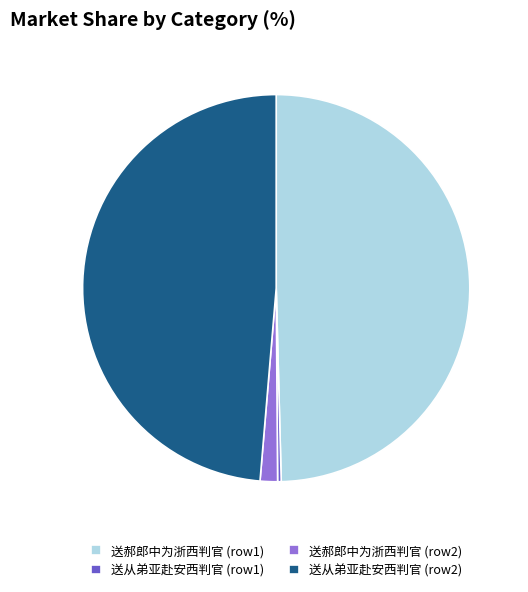

Do 送郝郎中为浙西判官 (row2) and 送从弟亚赴安西判官 (row1) together represent more than half of the pie?

No